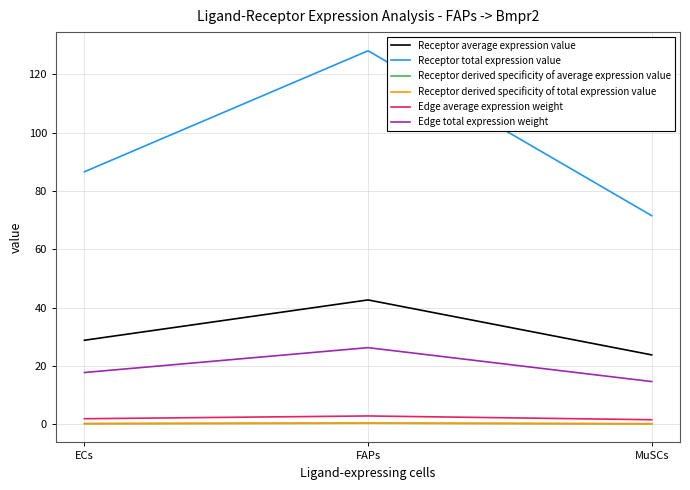

At which category does the chart reach its peak across all series?

FAPs